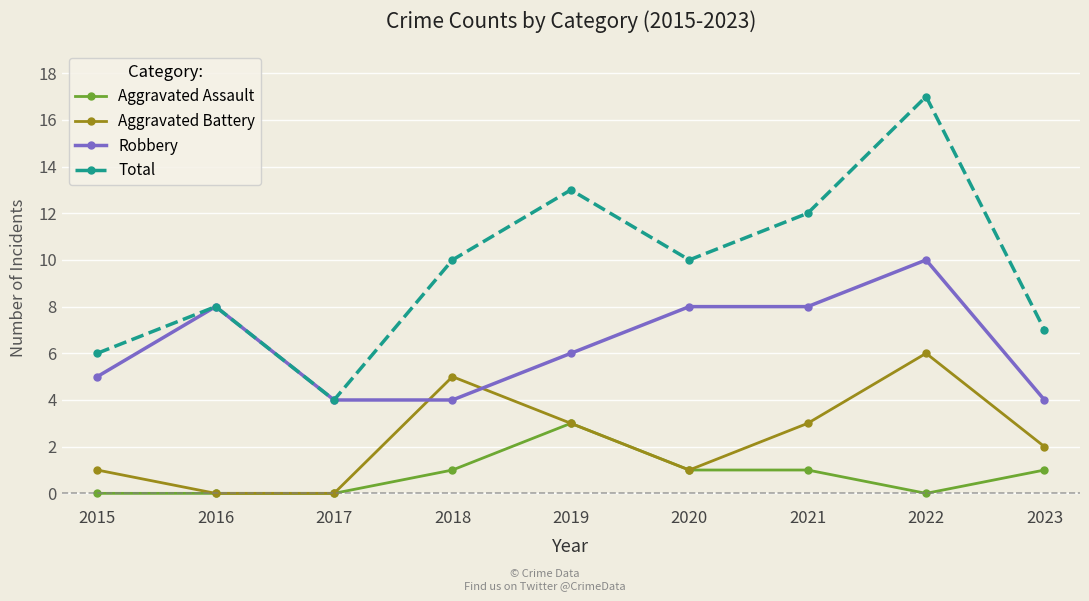

At which category is the sum across all series the highest?

2022